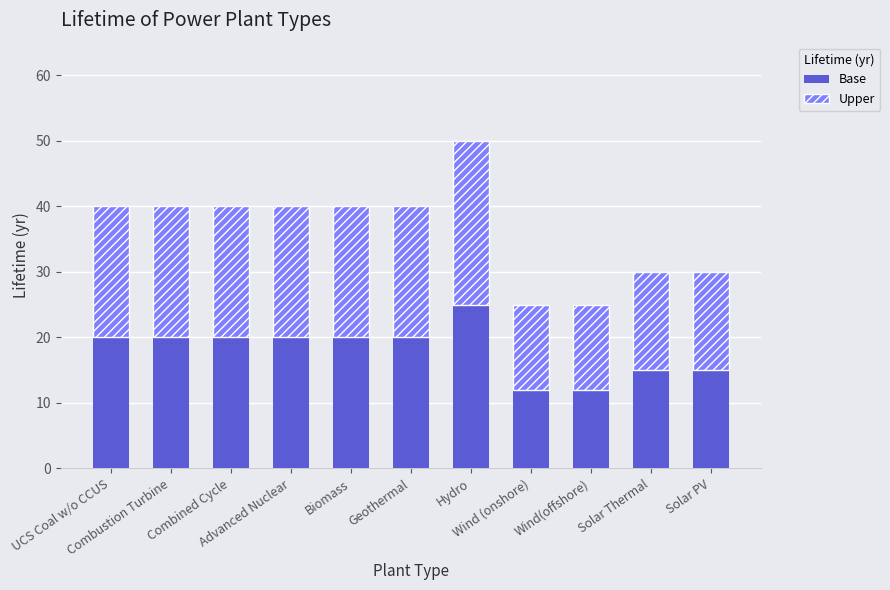

What is the maximum value for Base?

25